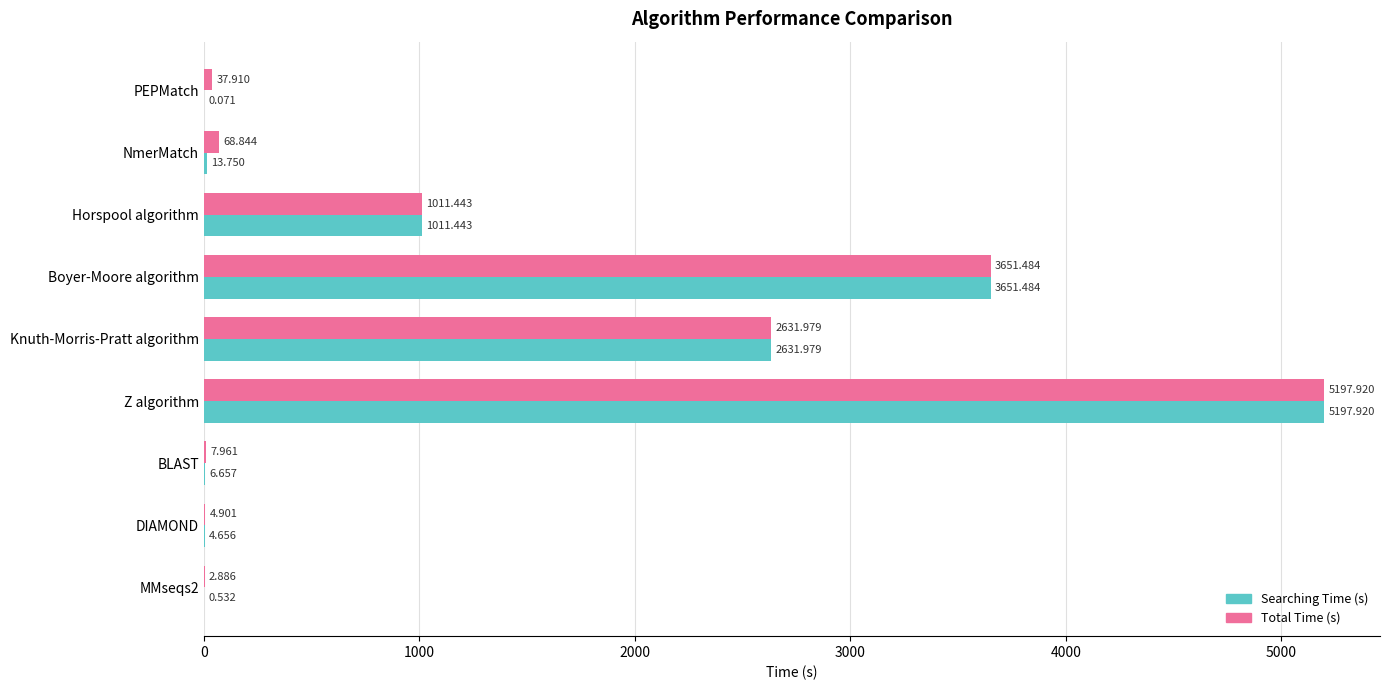

At which category is the sum across all series the highest?

Z algorithm